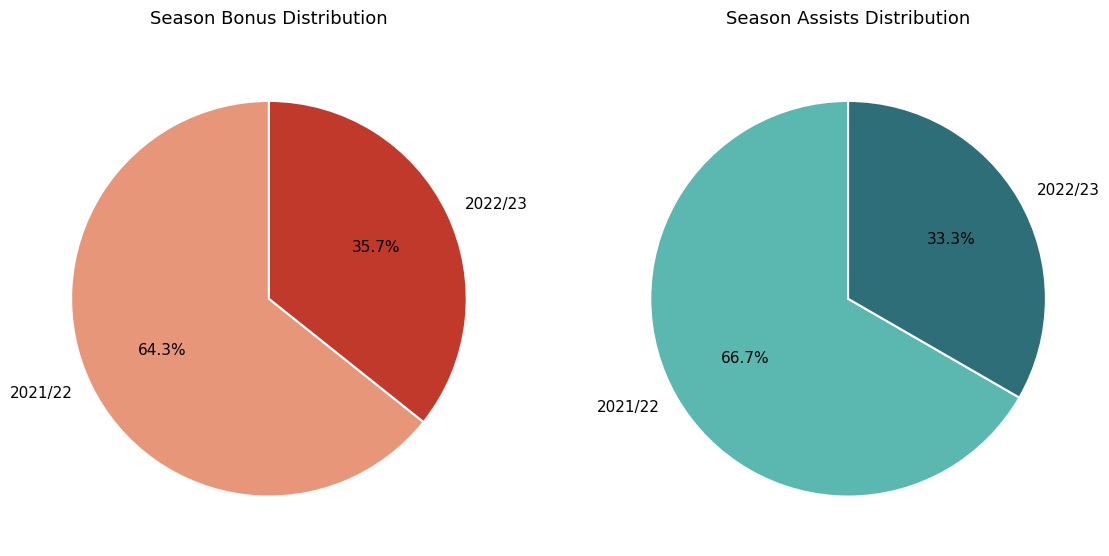

How many slices are in this pie chart?

2